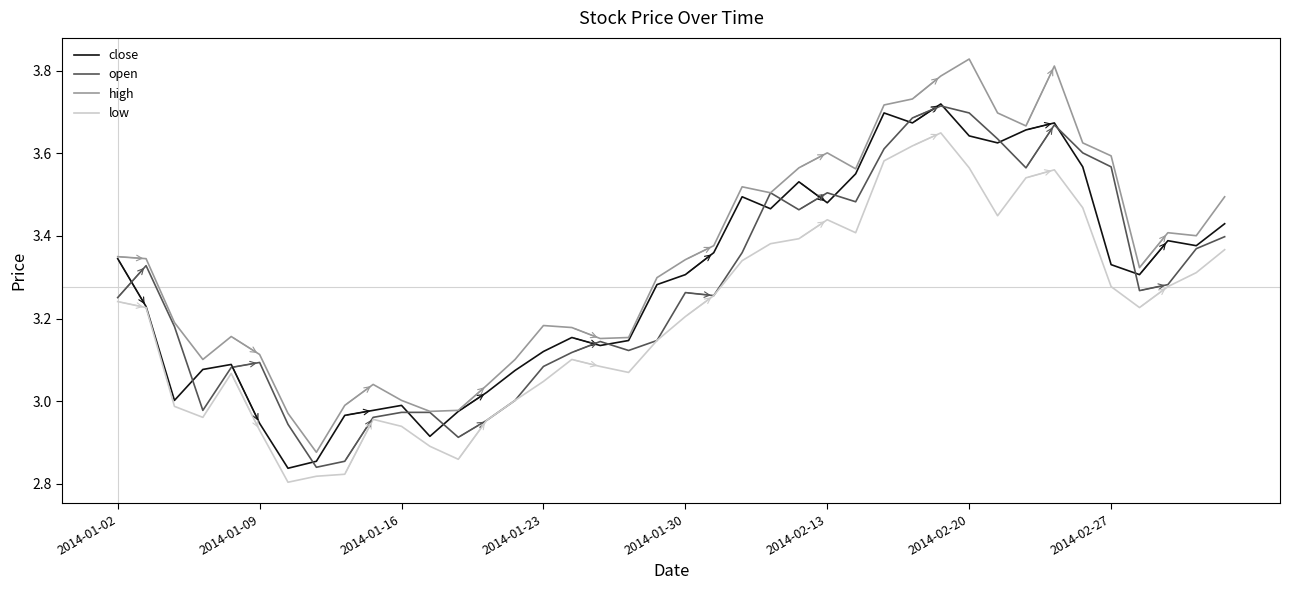

What are all the series names shown in the legend?

close, open, high, low